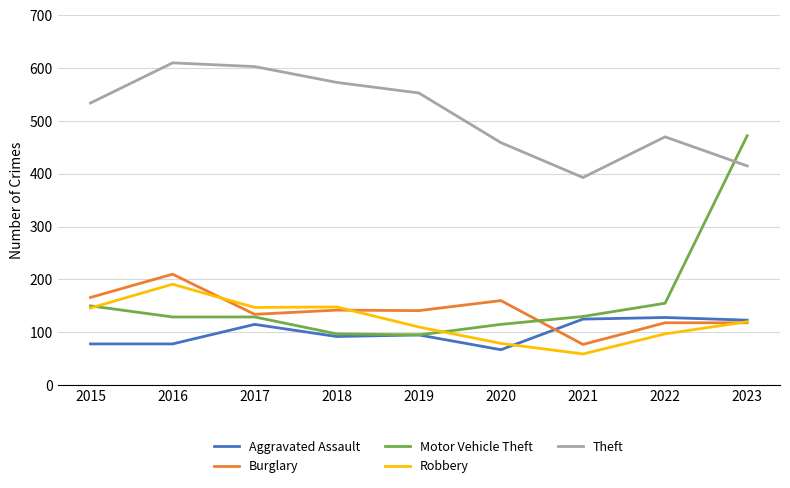

At which category is the sum across all series the highest?

2023